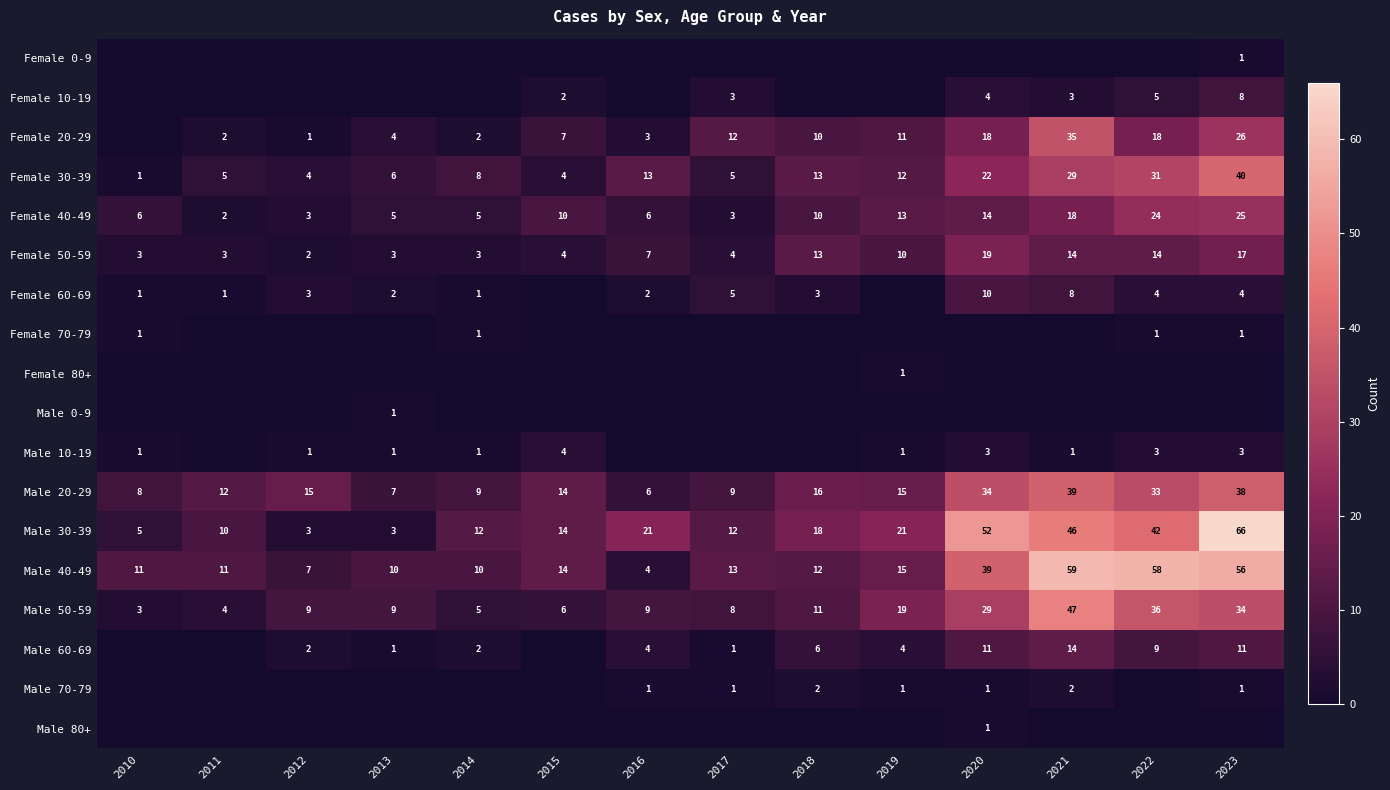

Is it true that Female 30-39 equals 49 at 2021?

False